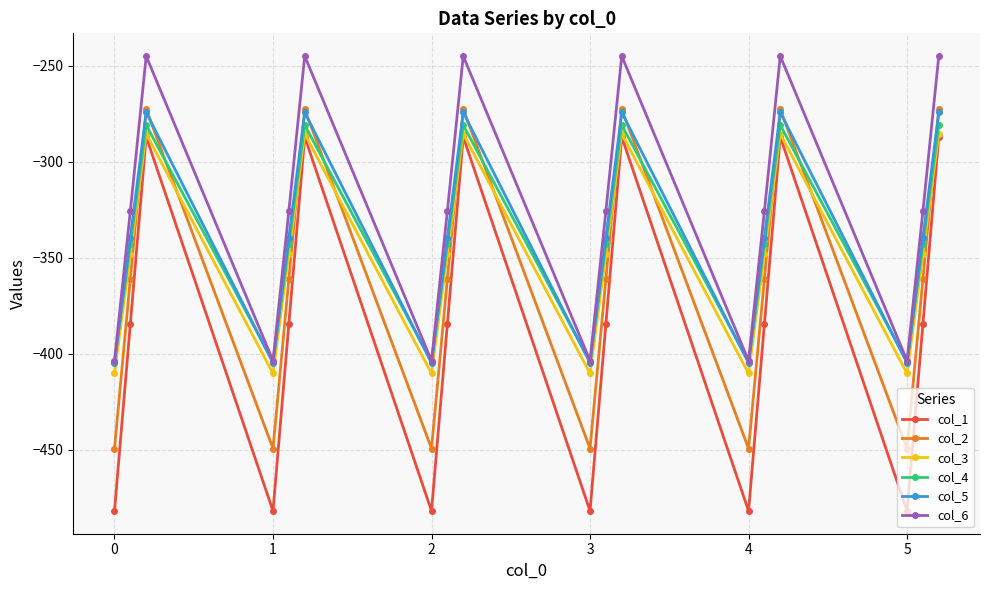

Which series has the widest spread of values?

col_1